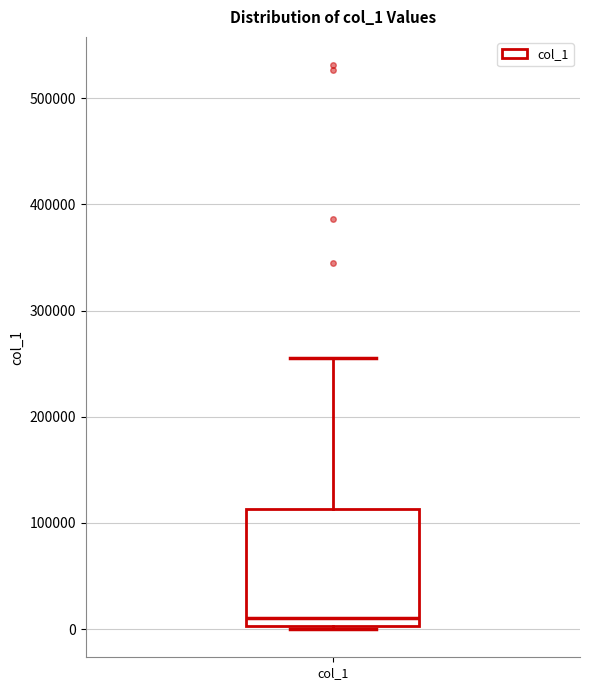

Where is the lower edge of the box for col_1 on the y-axis? The values are not printed on the chart, so give them approximately, as read against the axis.

0